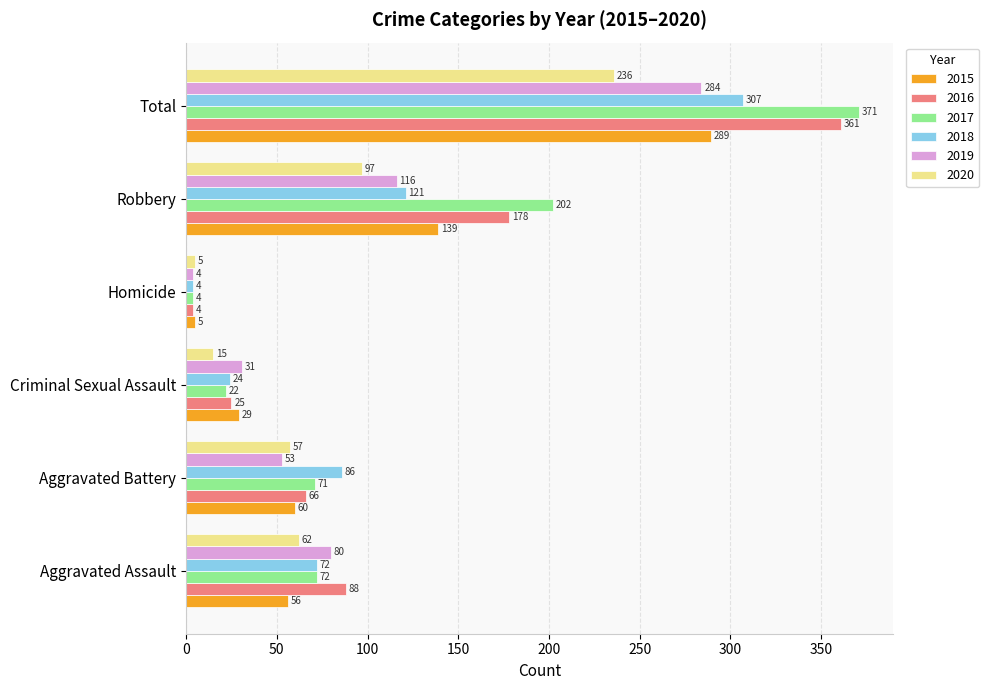

What is the sum of all 2015 values?

578